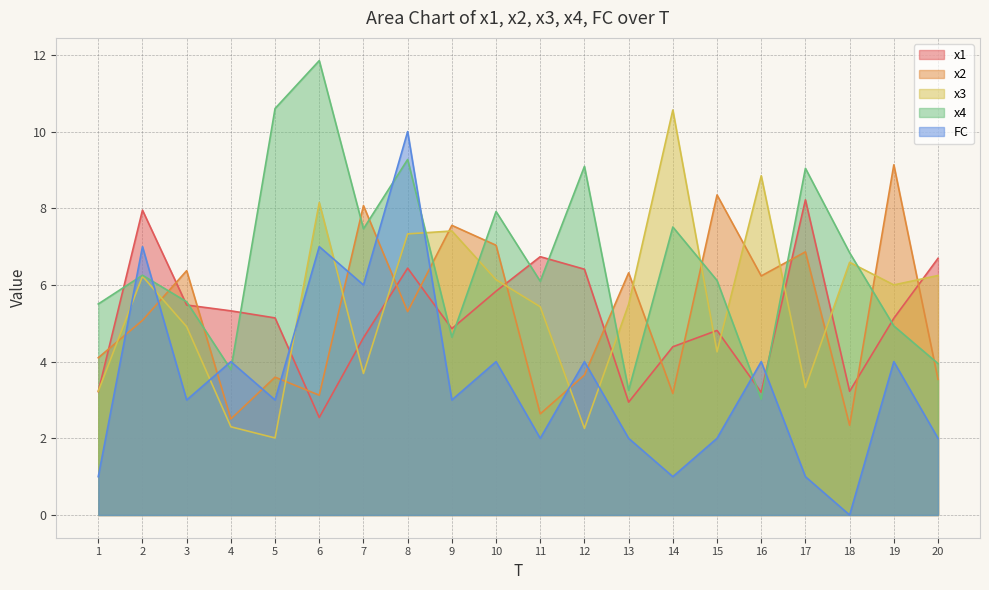

At which label does x4 reach its minimum?

16